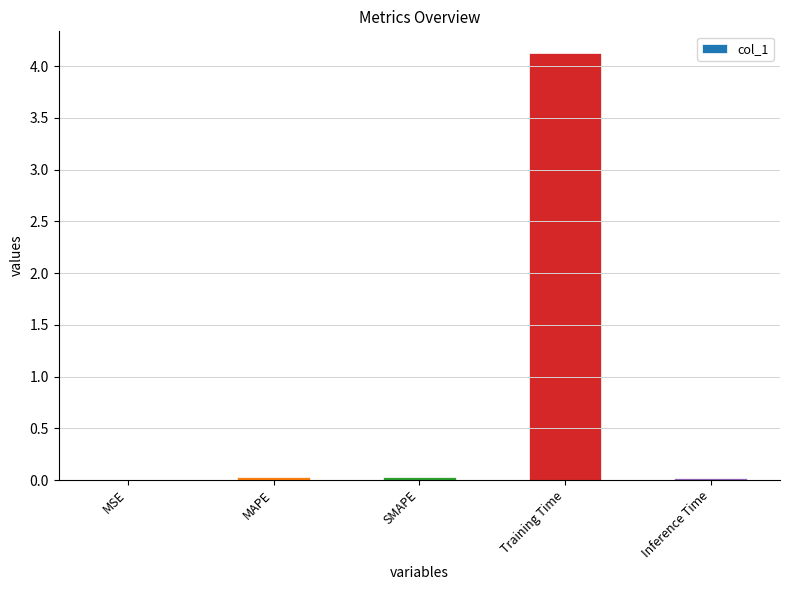

Which label corresponds to the largest value in the chart?

Training Time